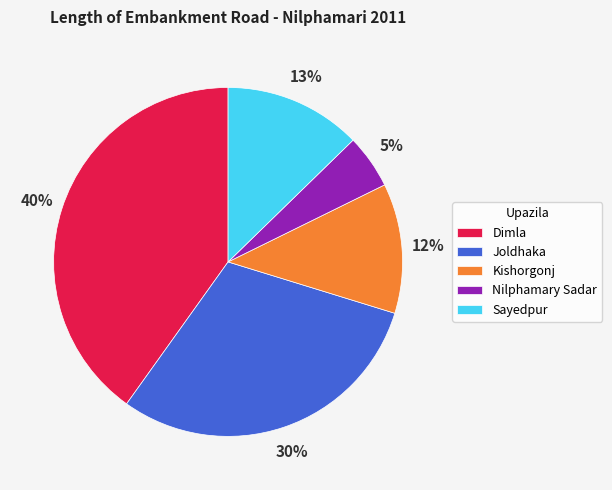

To the nearest percent, what is the difference between the Nilphamary Sadar and Joldhaka slice percentages?

25%